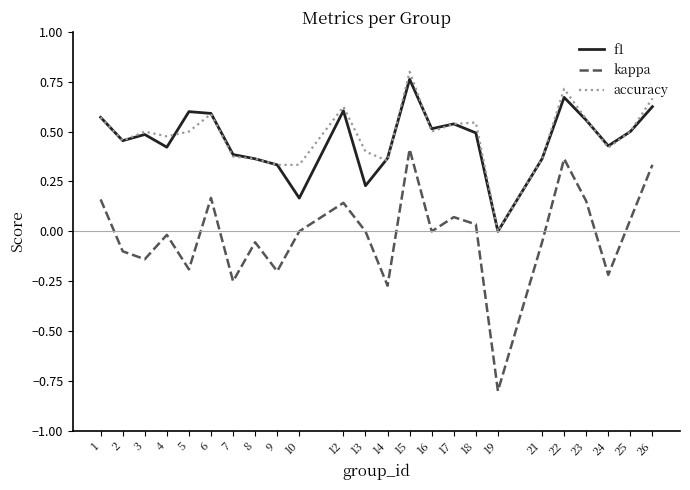

How many values in f1 are above zero?

23